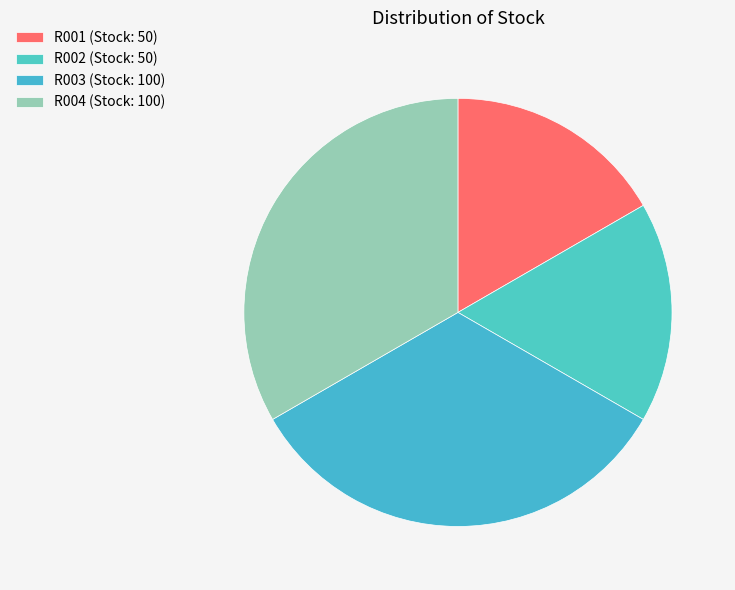

Is the sum of R001 and R002 greater than half?

No